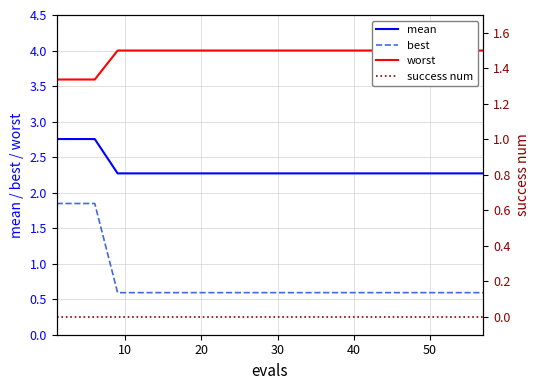

True or false: worst has more than 0 points higher than both neighbors.

False